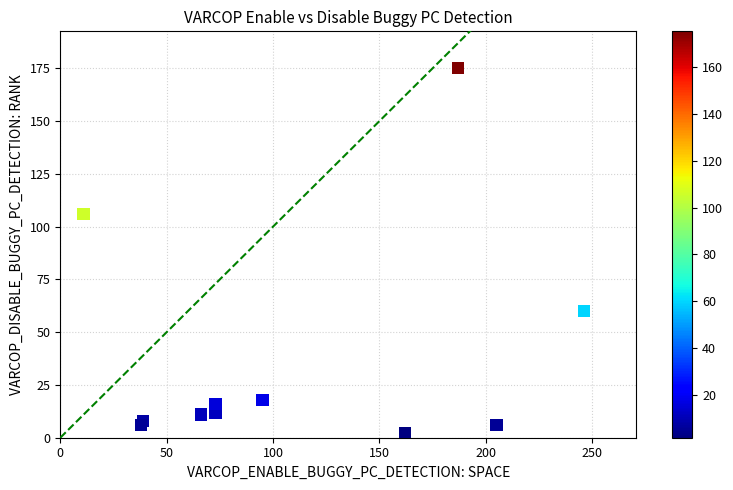

What is the range of X values (max minus min)?

235